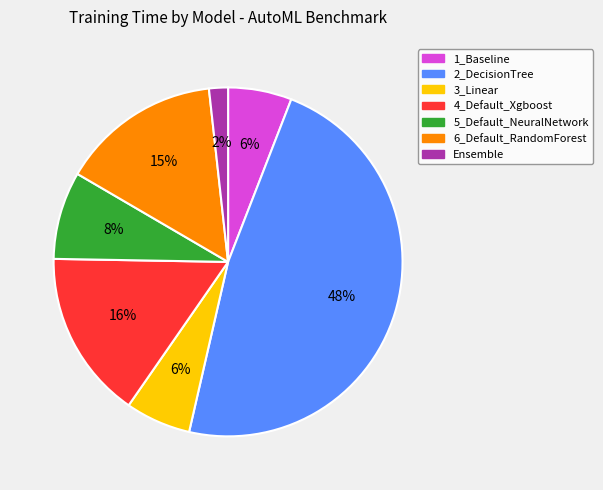

The 5_Default_NeuralNetwork slice represents 8% of the pie. True or false?

True